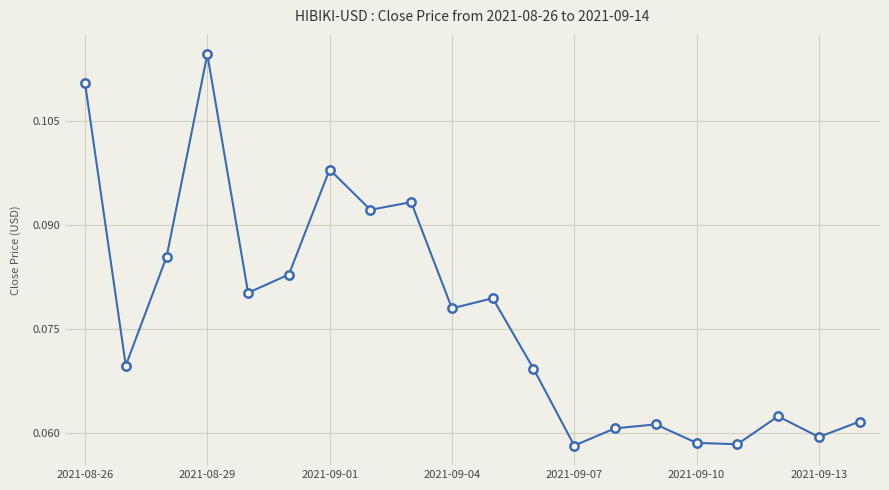

What is the sum of all values?

1.5